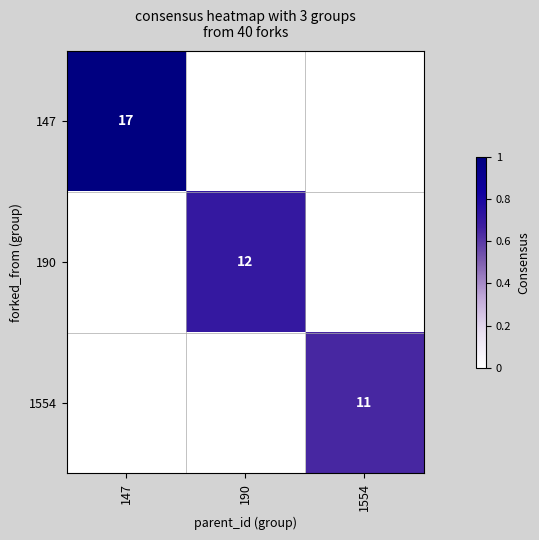

The value of 190 at 190 is 7. True or false?

False